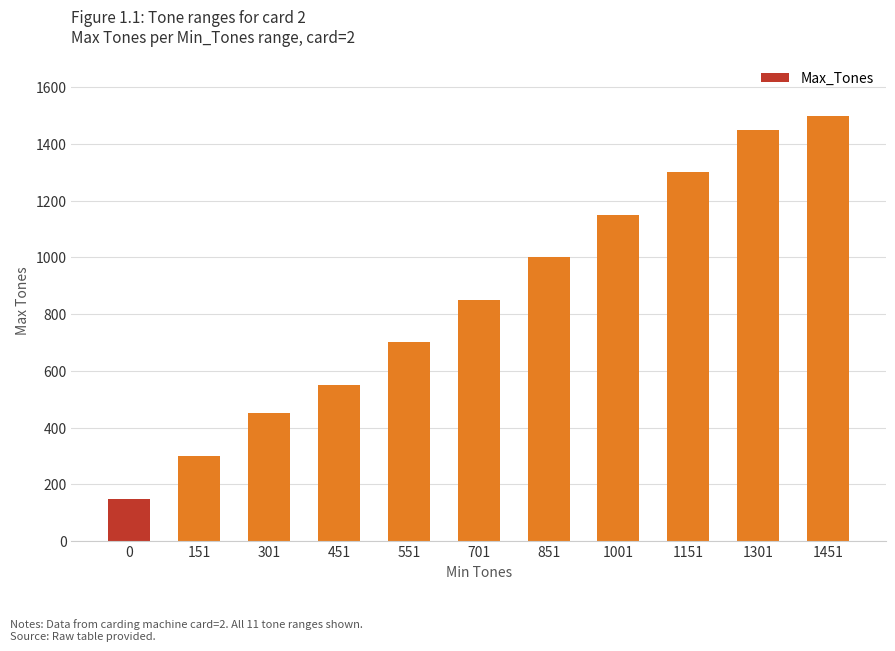

How many values are below 850?

5